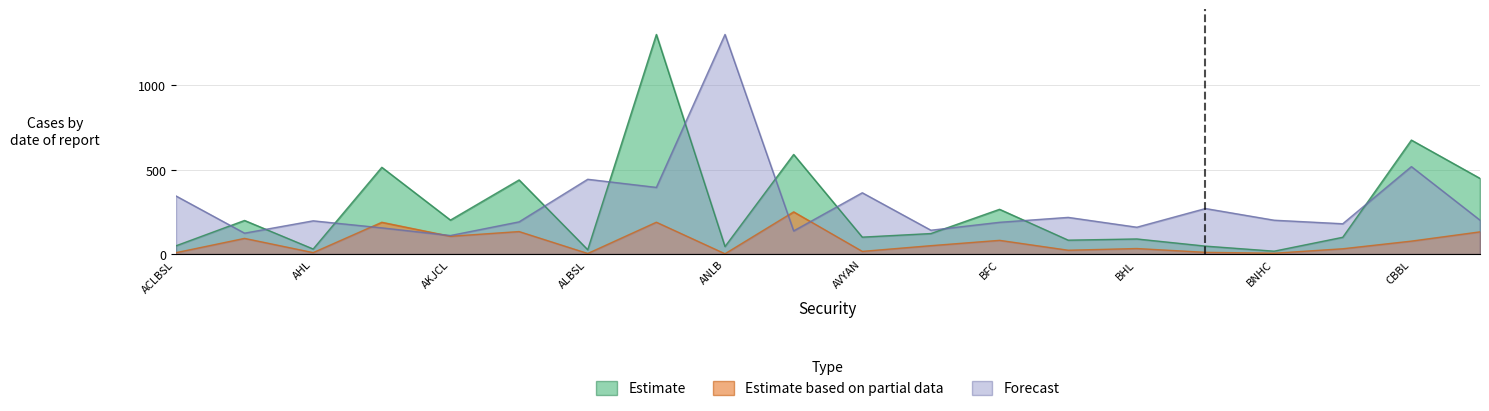

In Estimate based on partial data, how many points are higher than both neighbors (excluding endpoints)?

7